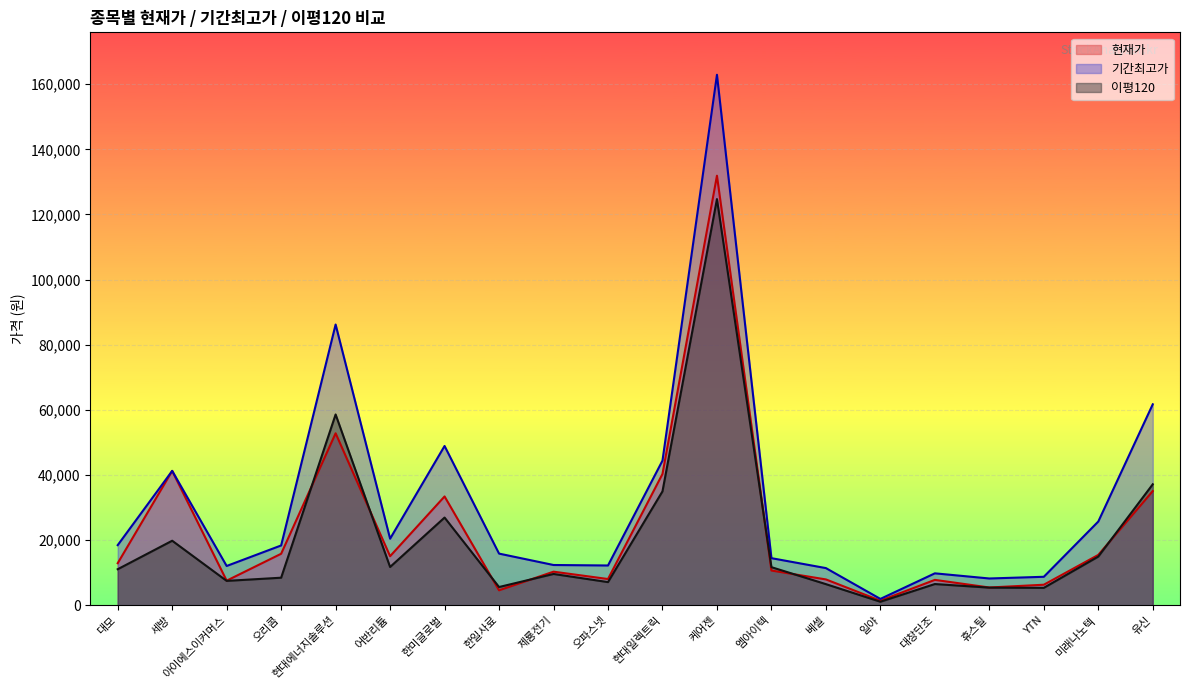

Where is 이평120 nearest to the value 62893?

현대에너지솔루션